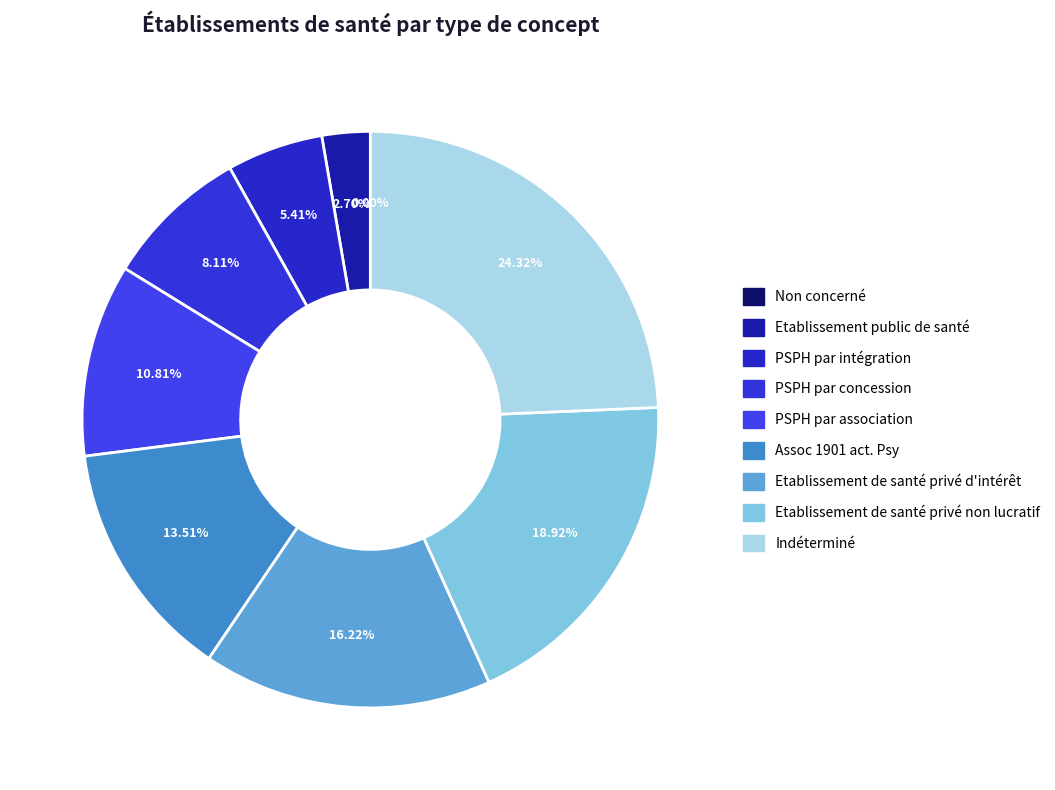

What percentage is NOT represented by Non concerné?

100.0%